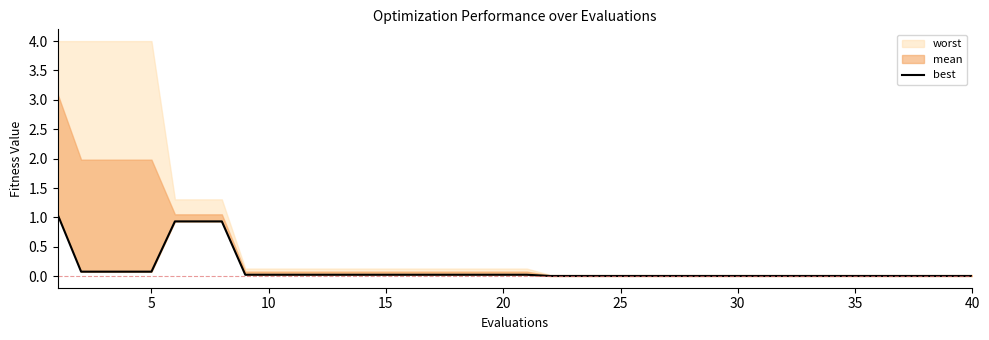

Is it true that the value at 25 is 0.0?

False